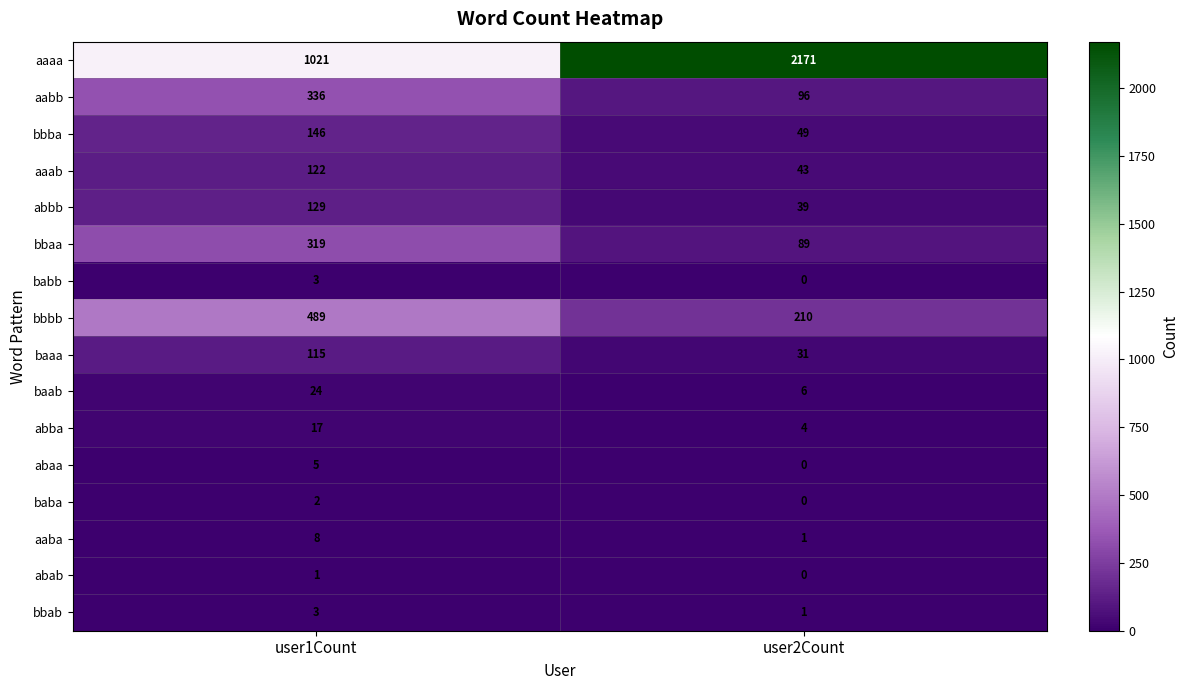

True or false: bbab has a value of 1 at user2Count.

True